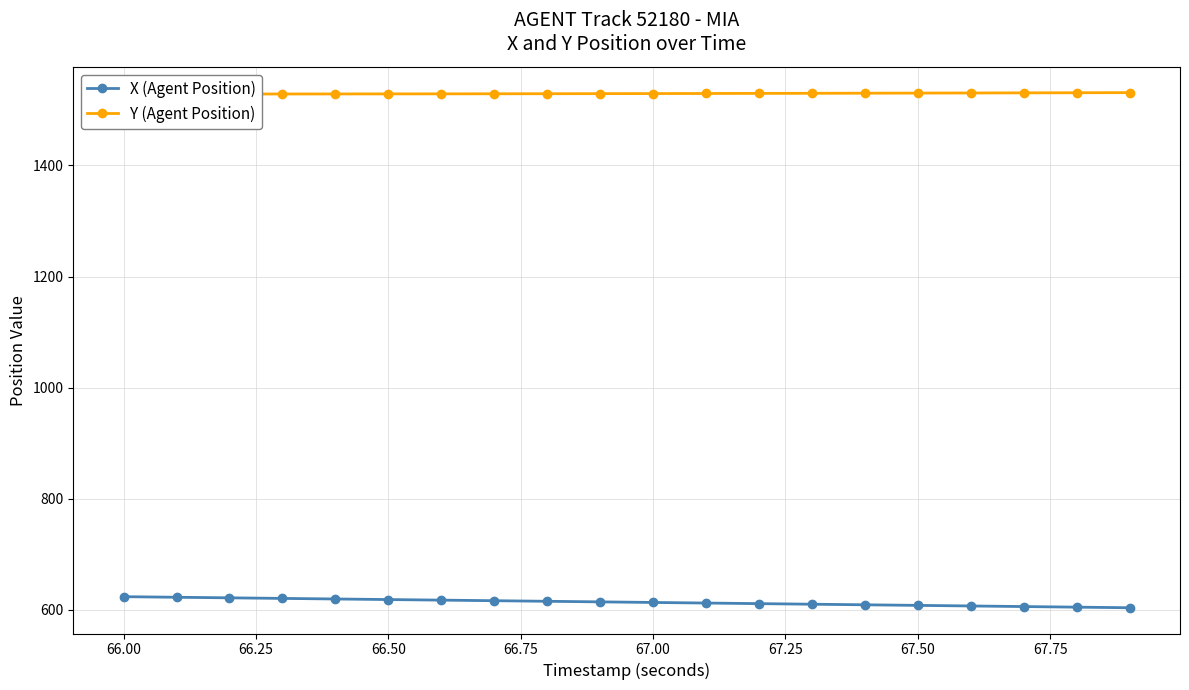

Rank the series by their average value, from lowest to highest.

X (Agent Position), Y (Agent Position)